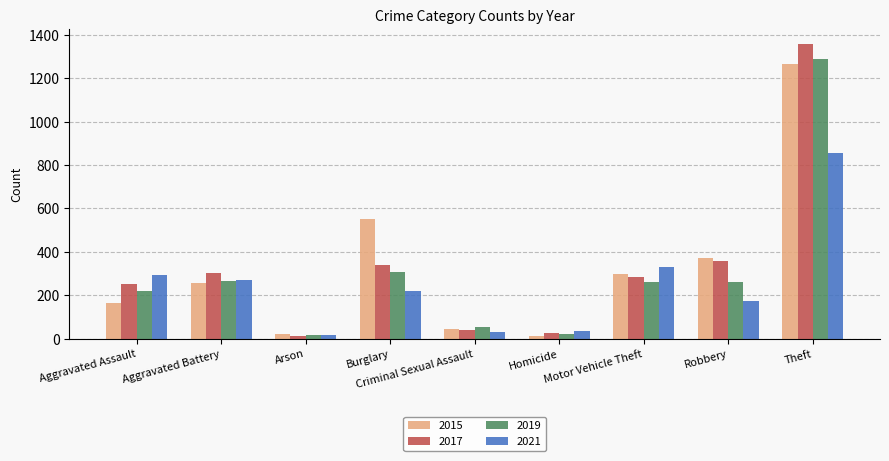

What is the difference between the second highest and second lowest values in the 2017 series?

329